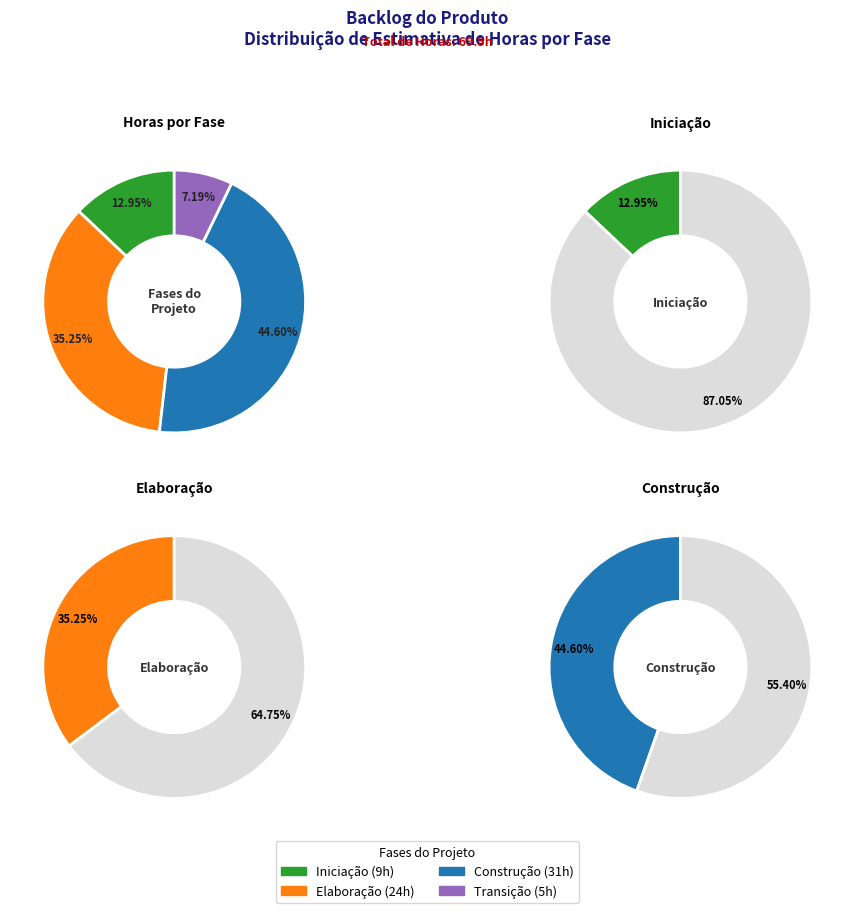

True or false: Construção accounts for 45% of the total.

True